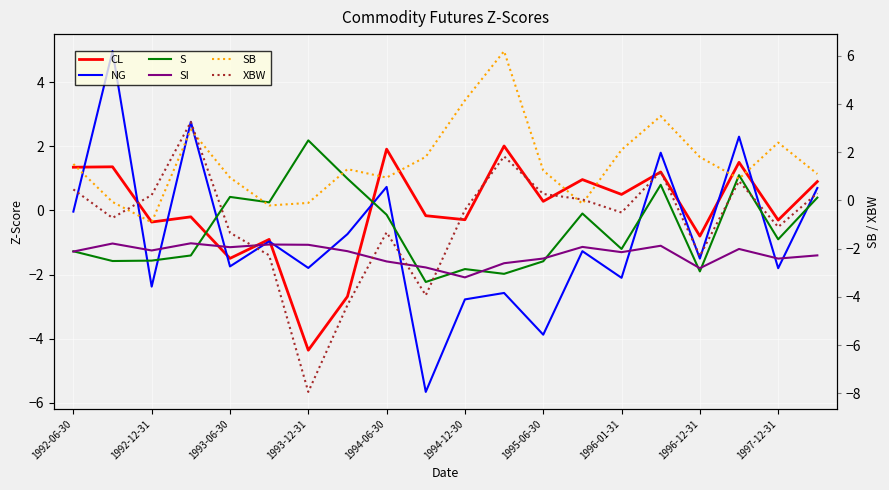

How many interior local peaks does the CL series have?

8